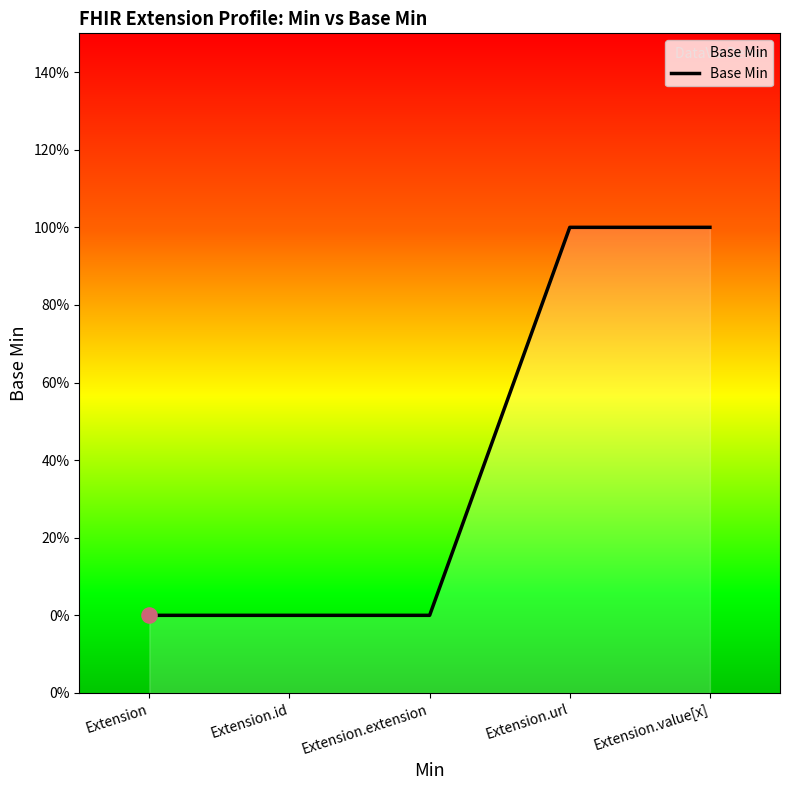

Between Extension.extension and Extension.id, which is larger?

Extension.extension